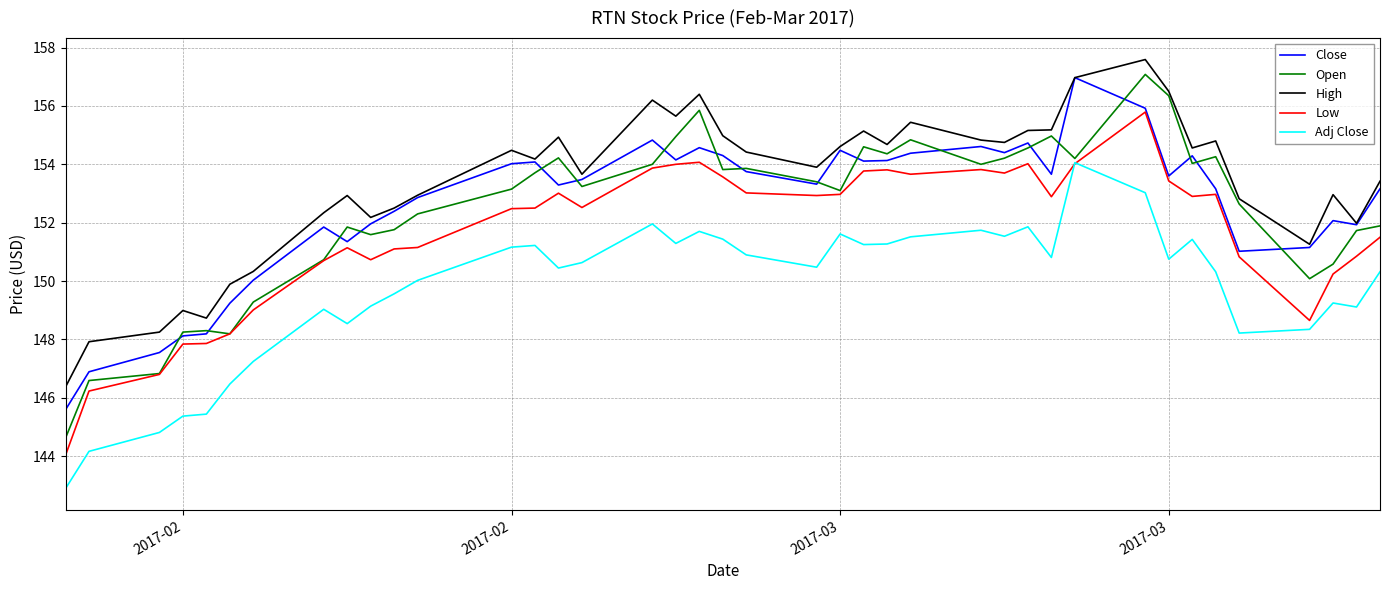

Which series has the largest total across all categories?

High